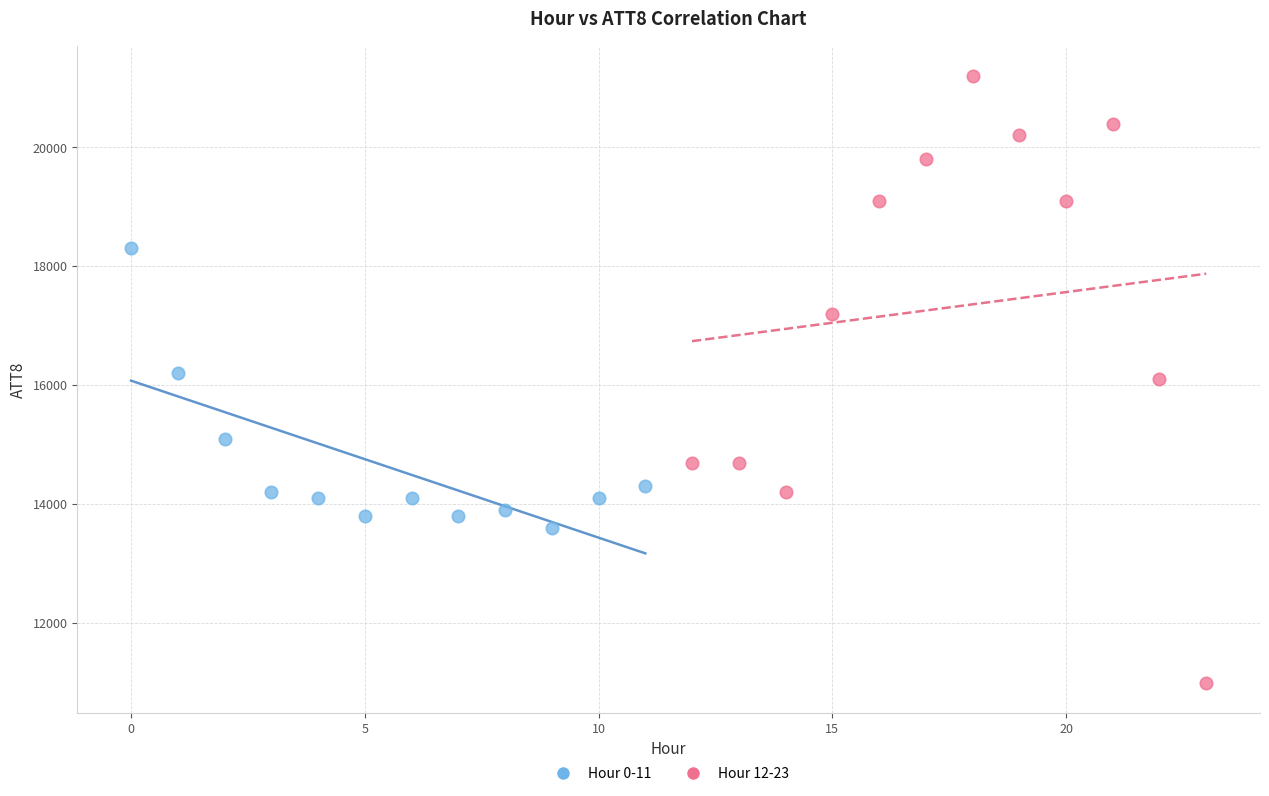

Which series has the largest Y range (max minus min)?

Hour 12-23